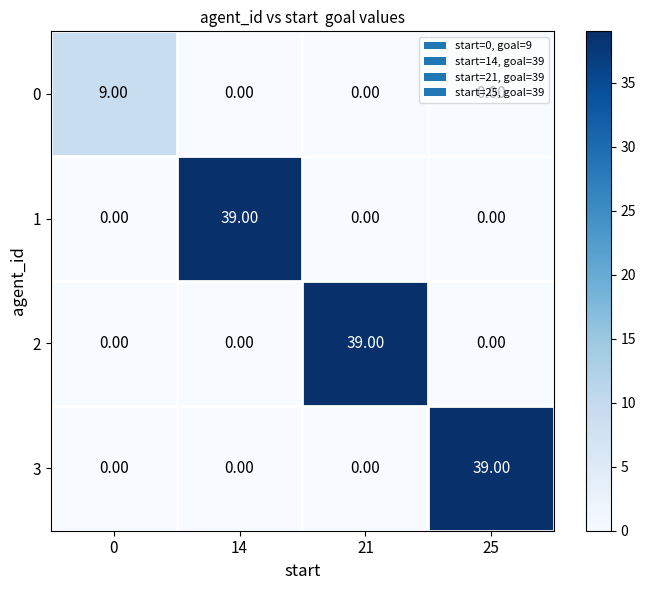

What is the sum of all 2 values?

39